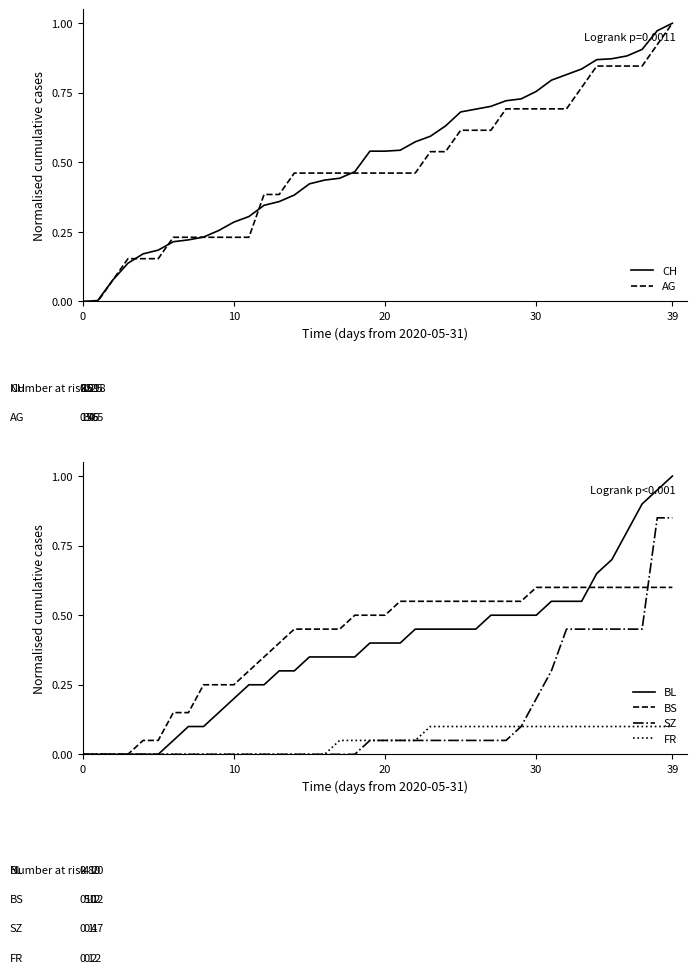

How many lines are shown in the chart?

6